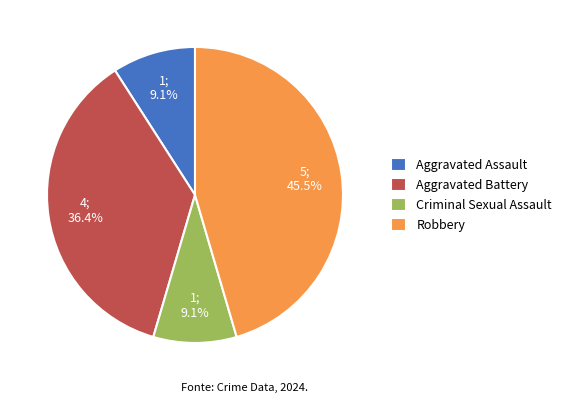

Which has a higher value, Robbery or Criminal Sexual Assault?

Robbery